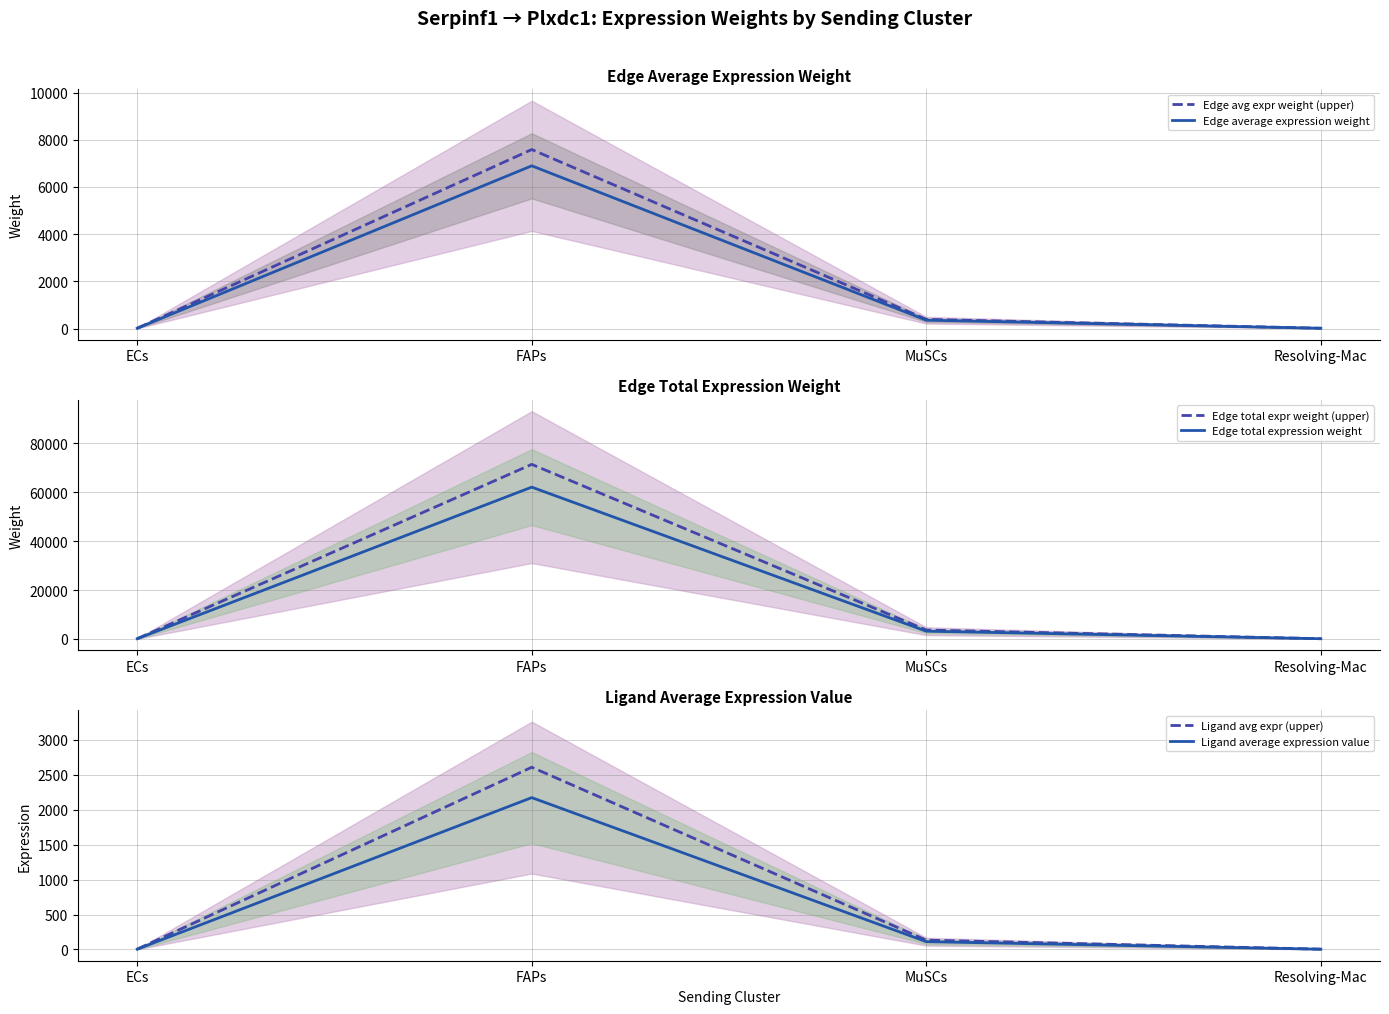

Reading left to right, extract all data points from this chart.

Edge avg expr weight (upper): 14.3	7587.2	389.7	13.9
Edge average expression weight: 13.0	6897.4	354.3	12.6
Edge total expr weight (upper): 134.9	71388.3	3667.1	130.6
Edge total expression weight: 117.3	62076.8	3188.8	113.6
Ligand avg expr (upper): 4.9	2608.1	134.0	4.8
Ligand average expression value: 4.1	2173.4	111.6	4.0